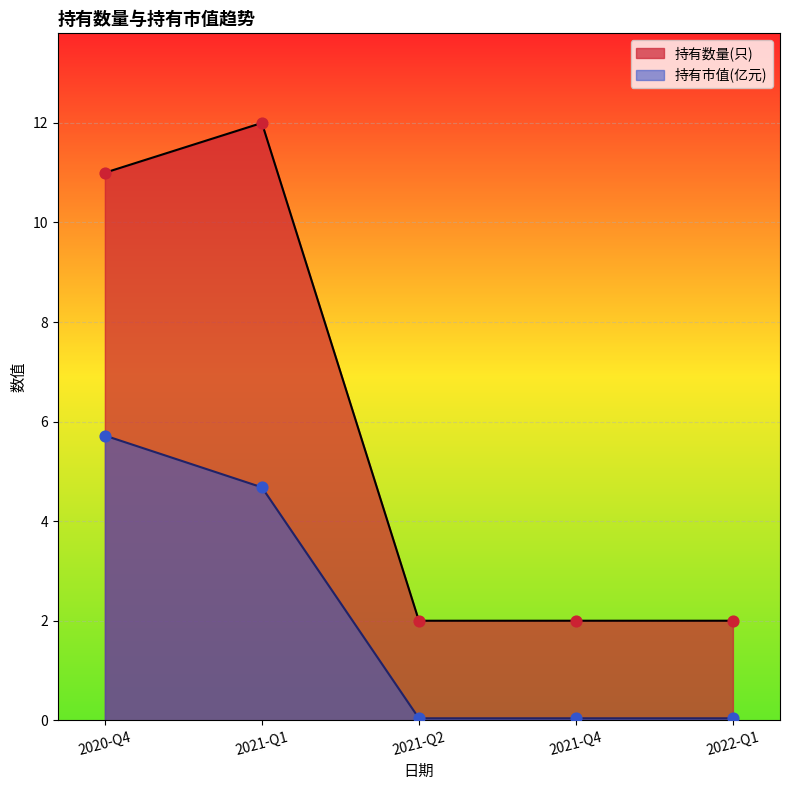

Which series reaches the minimum Y coordinate?

持有市值(亿元)